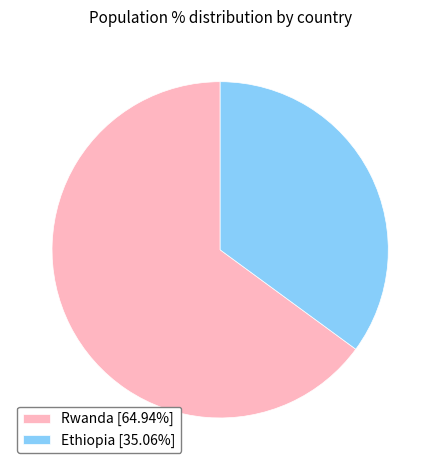

Does Rwanda [64.94%] account for over 50% of the chart?

Yes